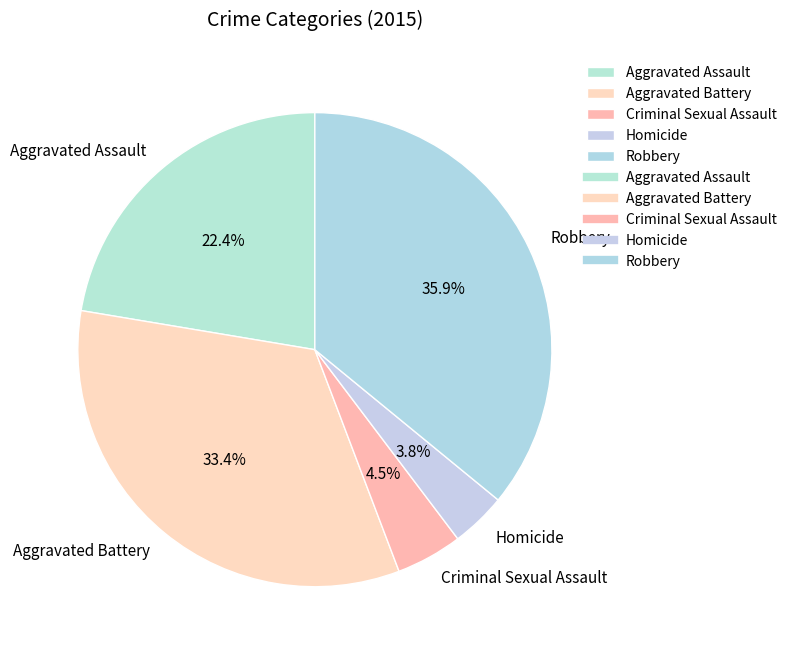

Approximately how many times larger is the value at Aggravated Assault compared to Homicide?

5.9